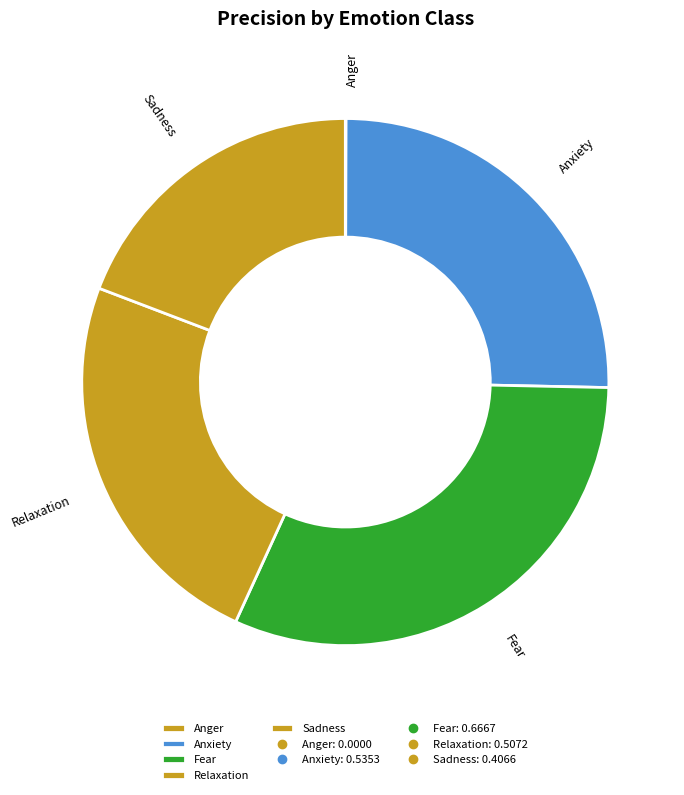

True or false: Relaxation accounts for 24% of the total.

True